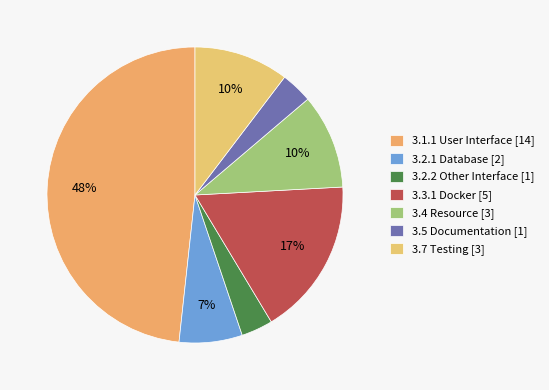

How many slices are in this pie chart?

7